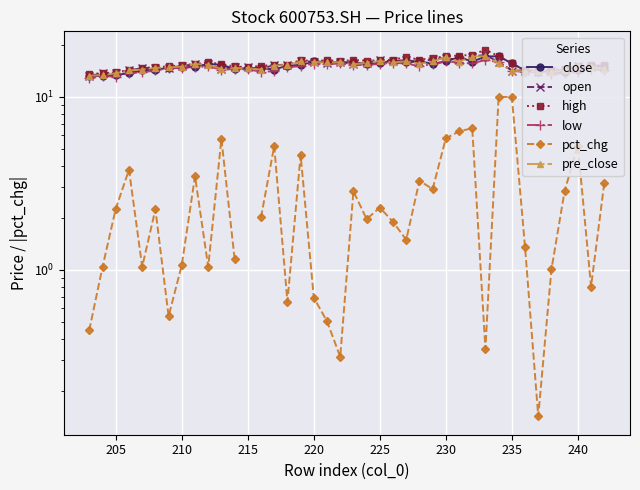

Which series has the largest range (max minus min)?

pct_chg